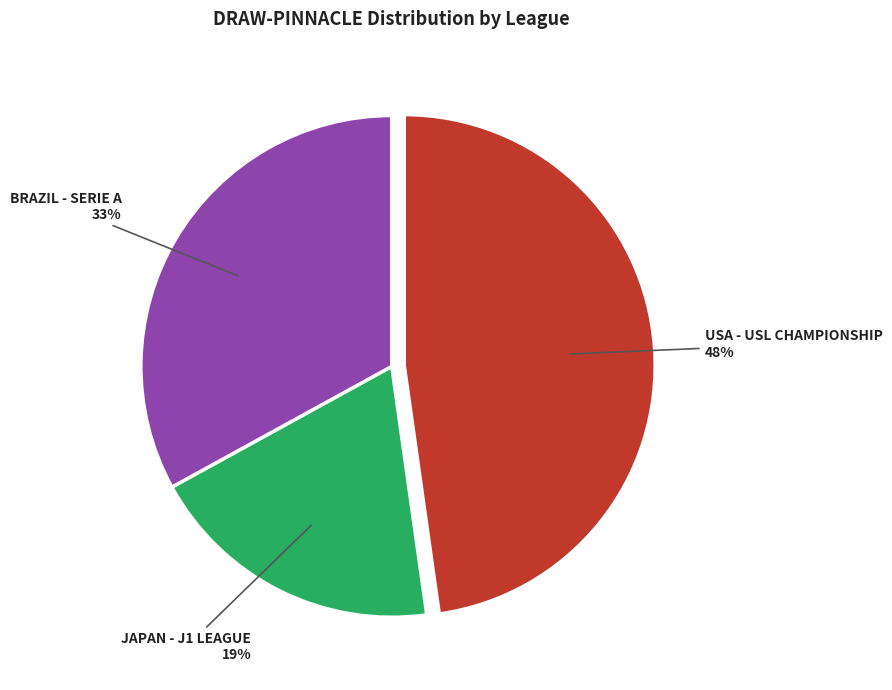

Does JAPAN - J1 LEAGUE account for over 50% of the chart?

No